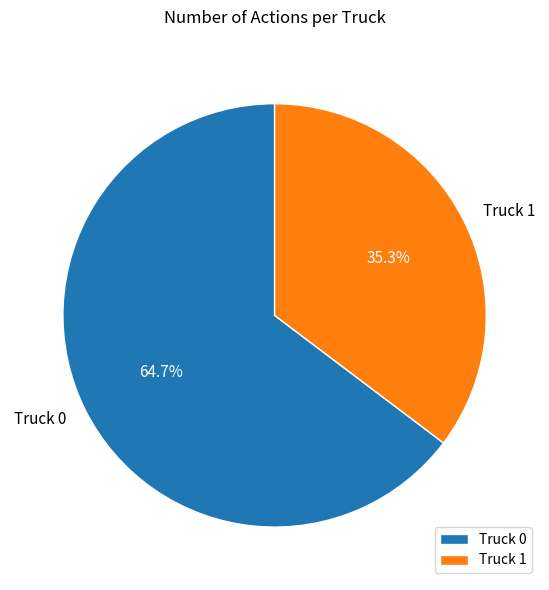

Is it true that Truck 1 is 42% of the pie?

False